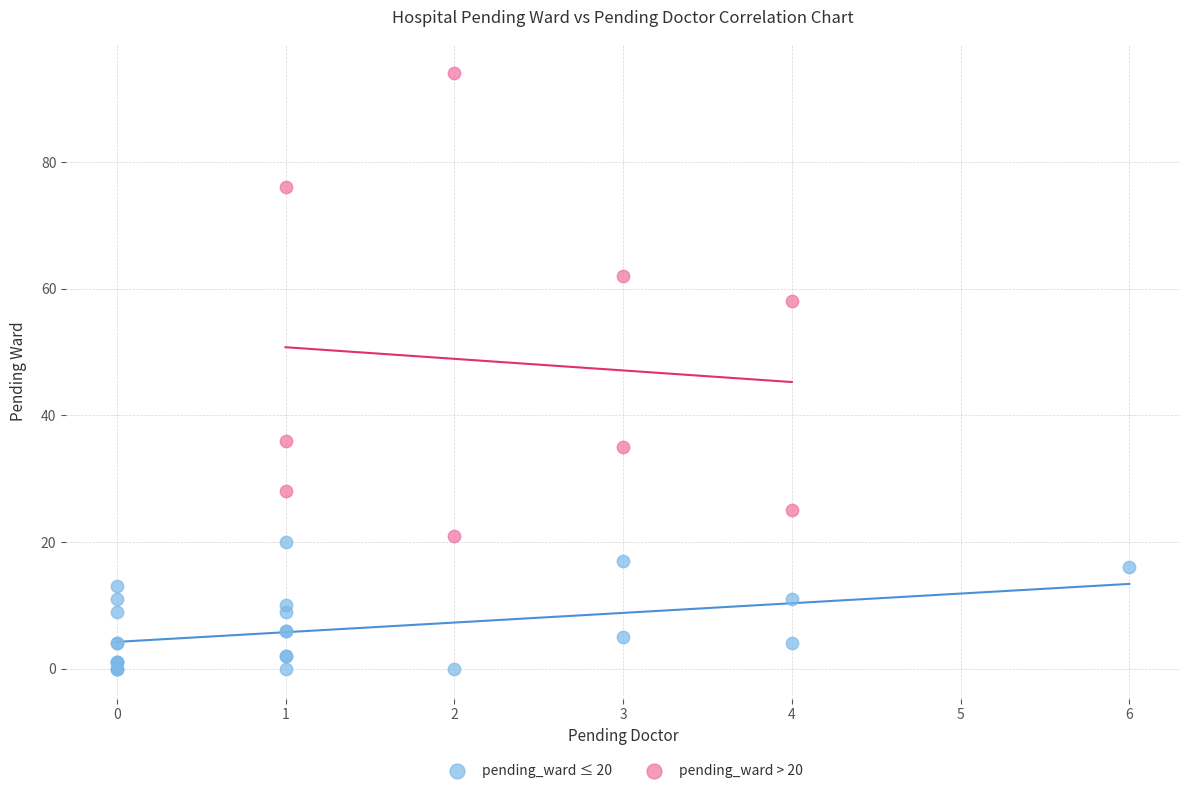

Which series has the widest spread of Y values?

pending_ward > 20